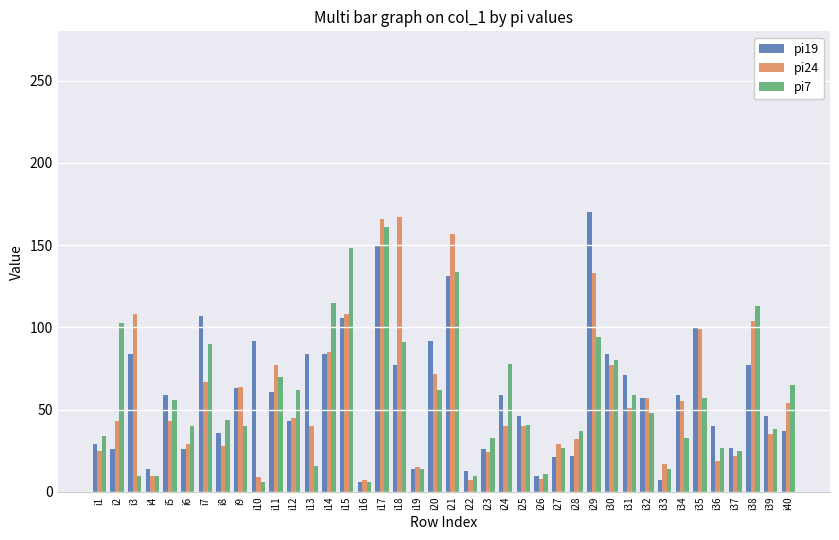

Is it true that pi19 equals 59 at i5?

True